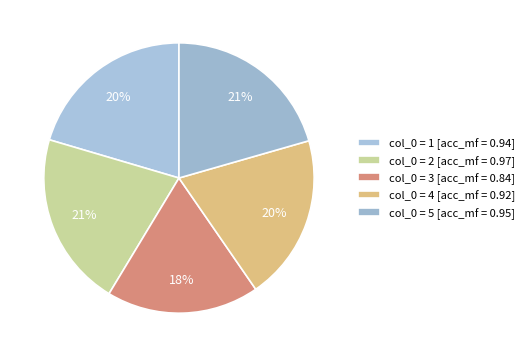

Count the number of slices in the pie.

5